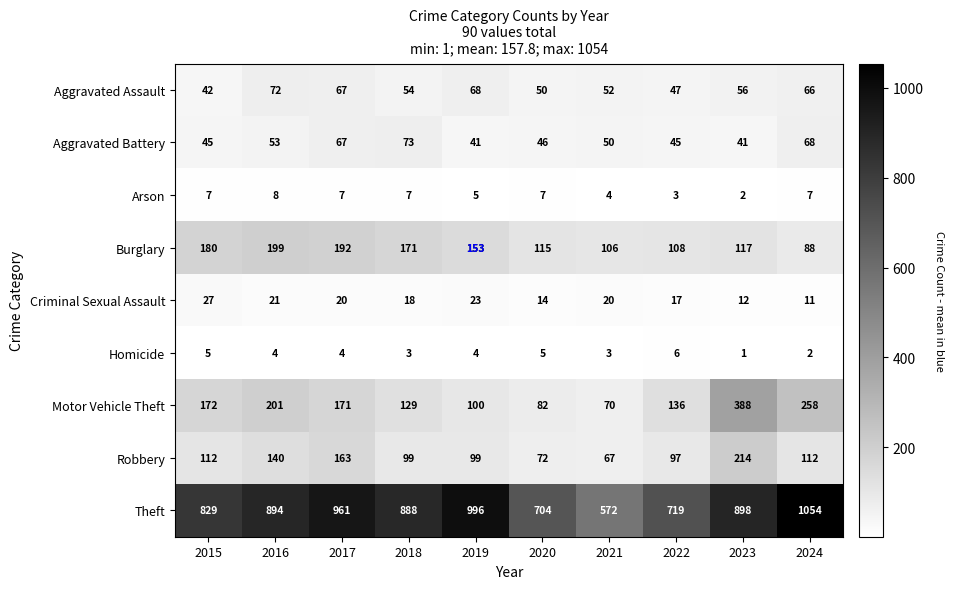

What is the difference between the highest and lowest values at 2023?

897